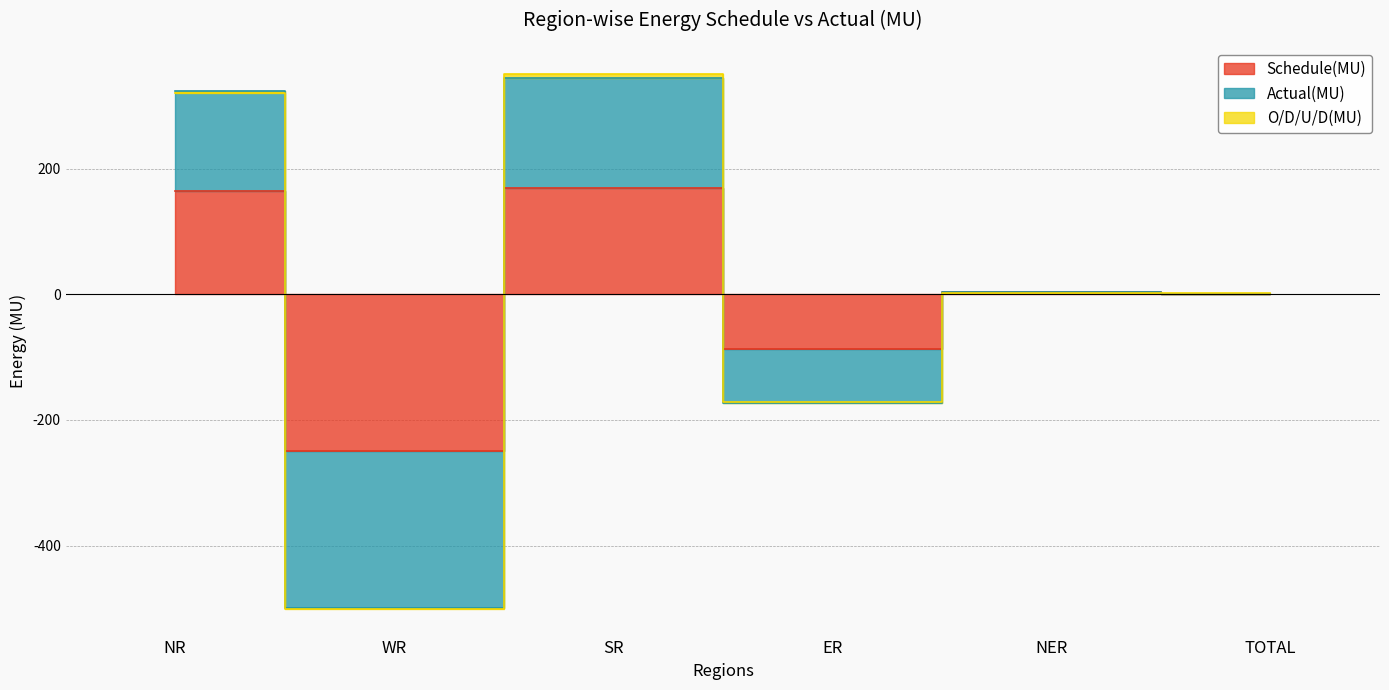

How many interior local peaks does the Actual(MU) series have?

2